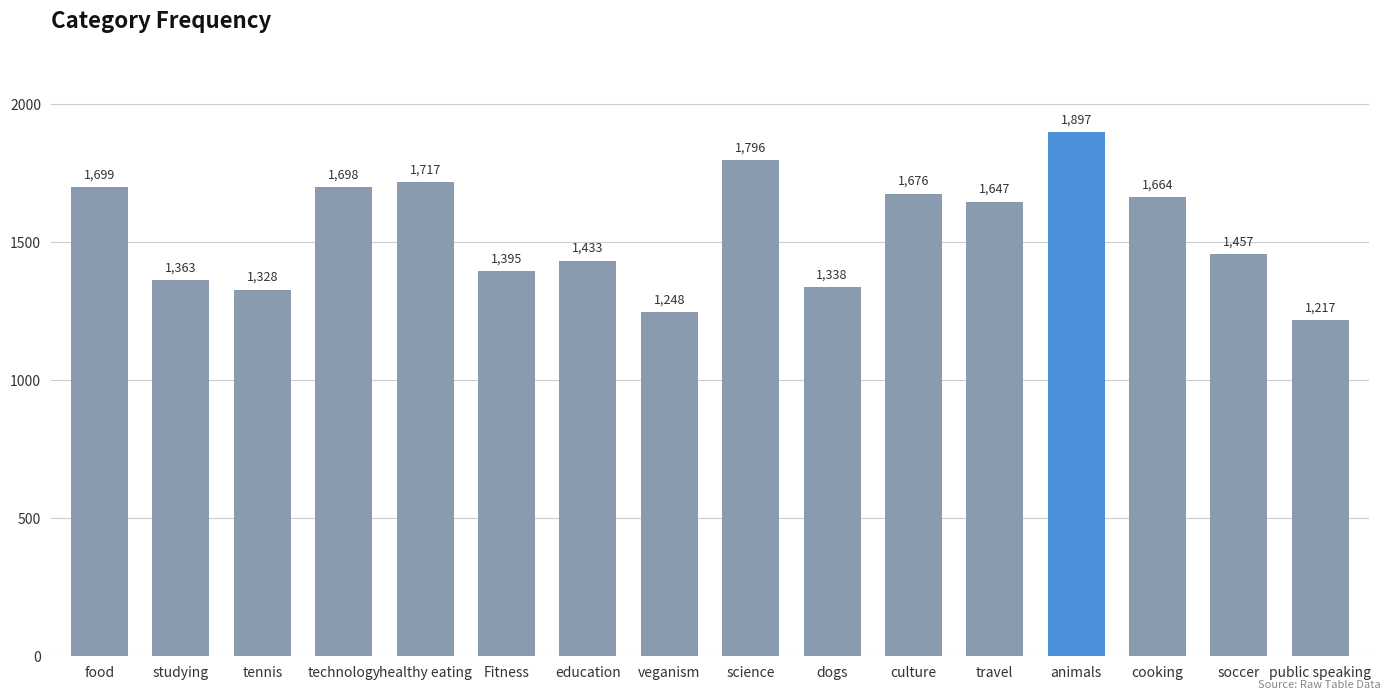

What is the difference between the maximum and minimum values?

680